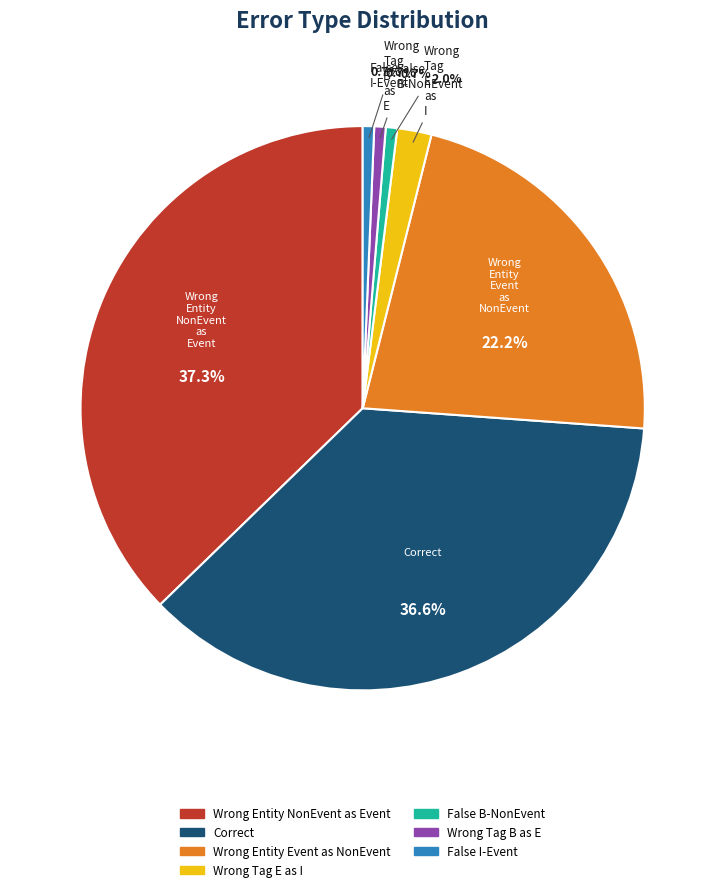

Is there any slice that represents more than half of the pie?

No